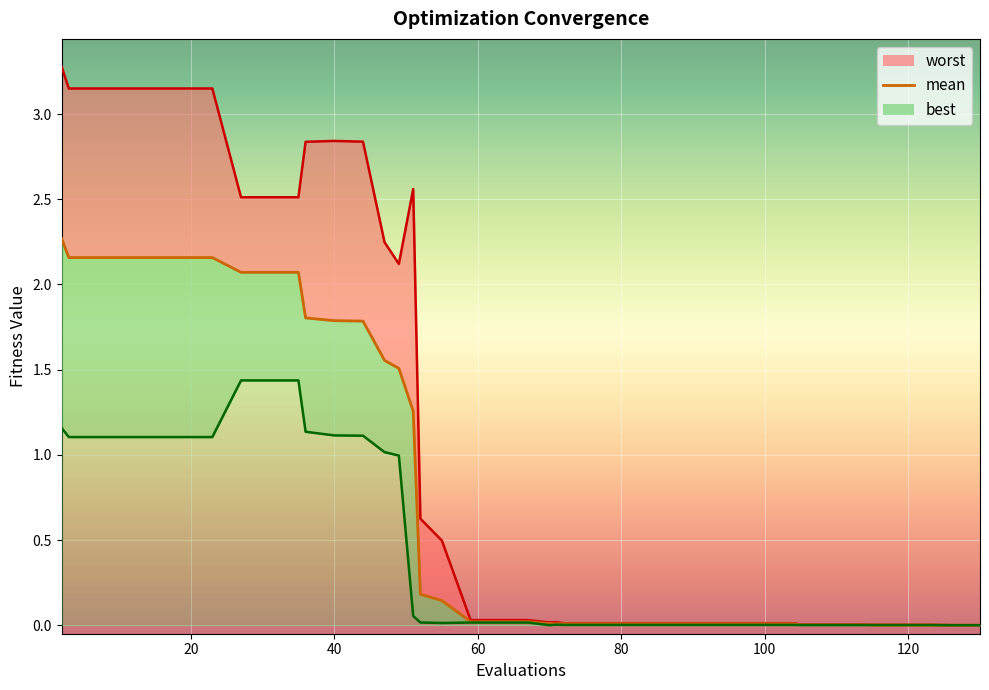

Where is the first local maximum for worst_line?

40